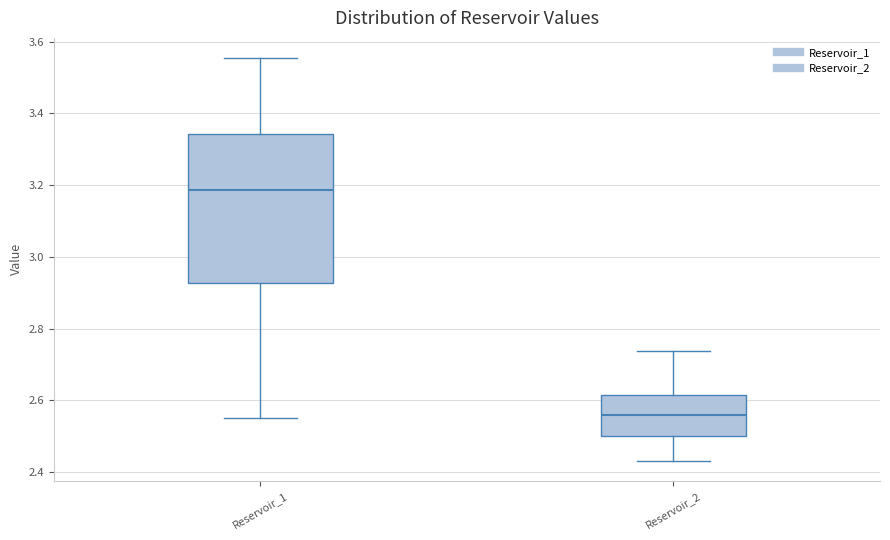

Reading left to right, transcribe this box plot: for each box, give where its median line is, the range the box spans, and where its two whiskers end, as read against the y-axis. The values are not printed on the chart, so give them approximately, as read against the axis.

Reservoir_1: median 3.18, box 2.92 to 3.34, whiskers 2.56 to 3.56
Reservoir_2: median 2.56, box 2.50 to 2.62, whiskers 2.44 to 2.74